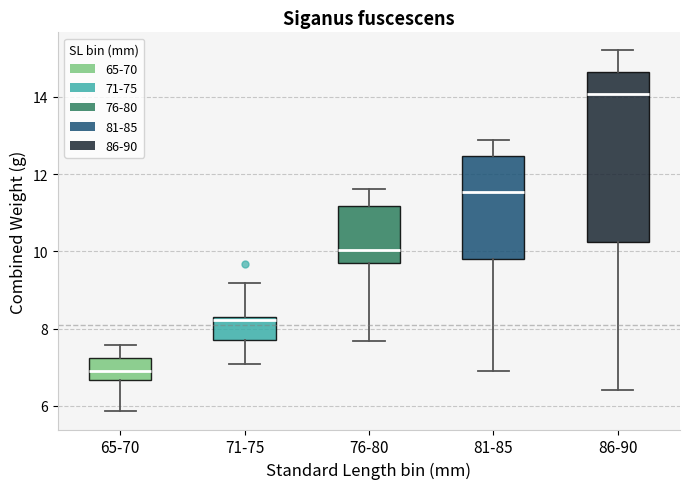

Comparing the boxes themselves (not the whiskers), which one is the tallest?

86-90